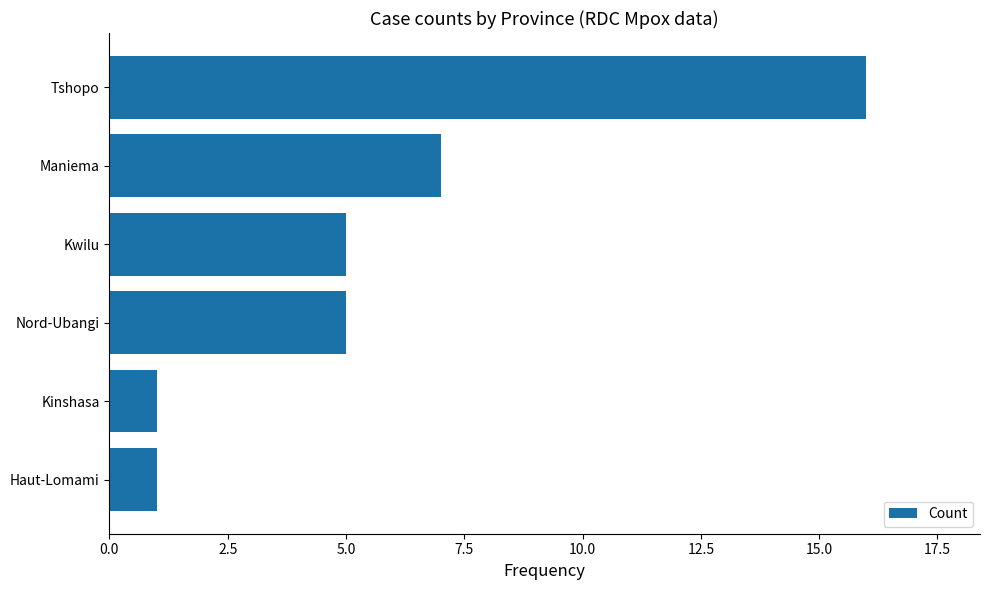

True or false: the data shows 2 at Nord-Ubangi.

False